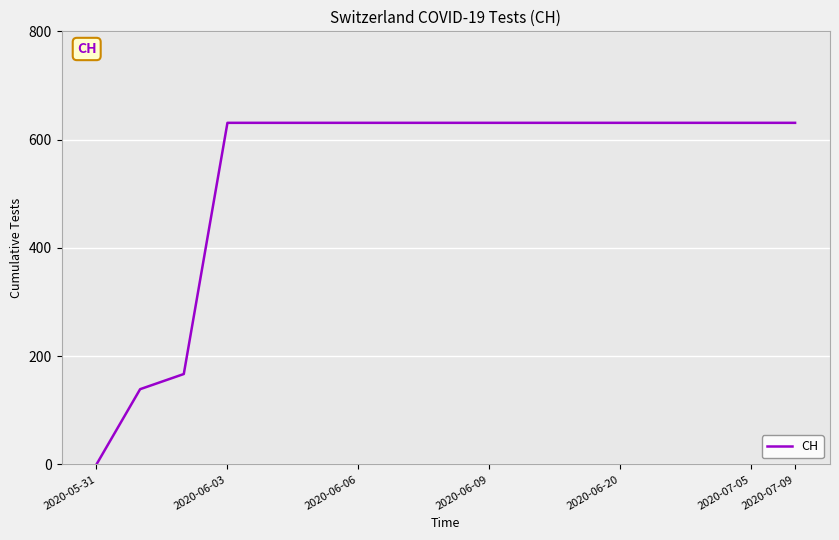

What is the difference between the maximum and minimum values?

631